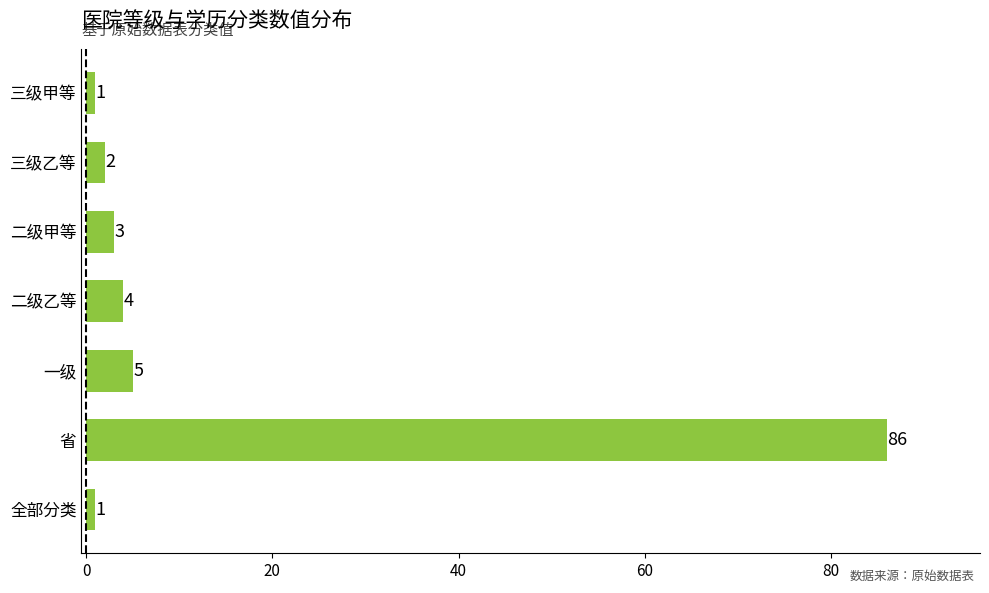

Where is the data nearest to the value 43?

一级